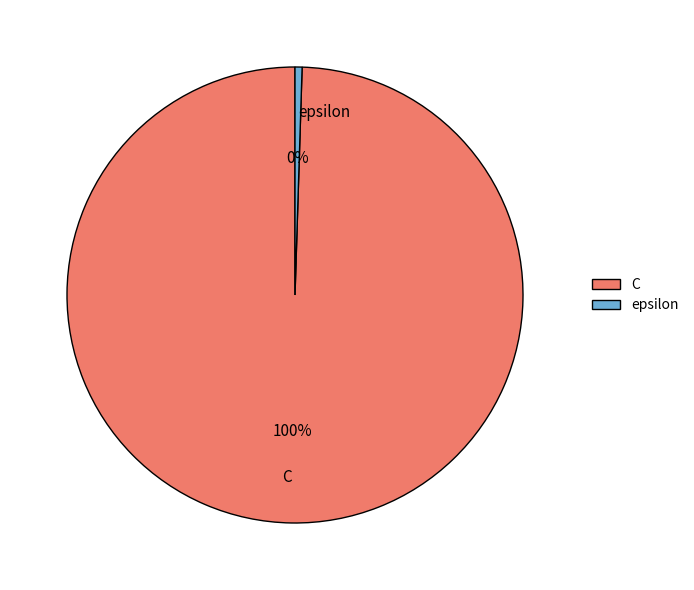

How many slices are in this pie chart?

2